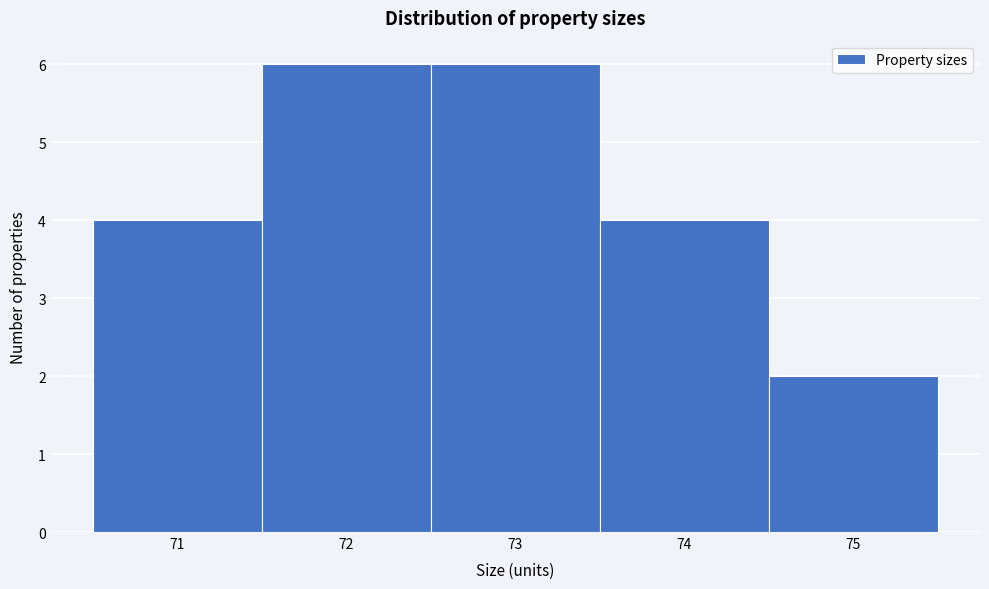

Reading left to right, transcribe this chart: for each bar, give the range it covers on the x-axis and its height. The values are not printed on the chart, so give them approximately, as read against the axis.

70.5 to 71.5: 4
71.5 to 72.5: 6
72.5 to 73.5: 6
73.5 to 74.5: 4
74.5 to 75.5: 2